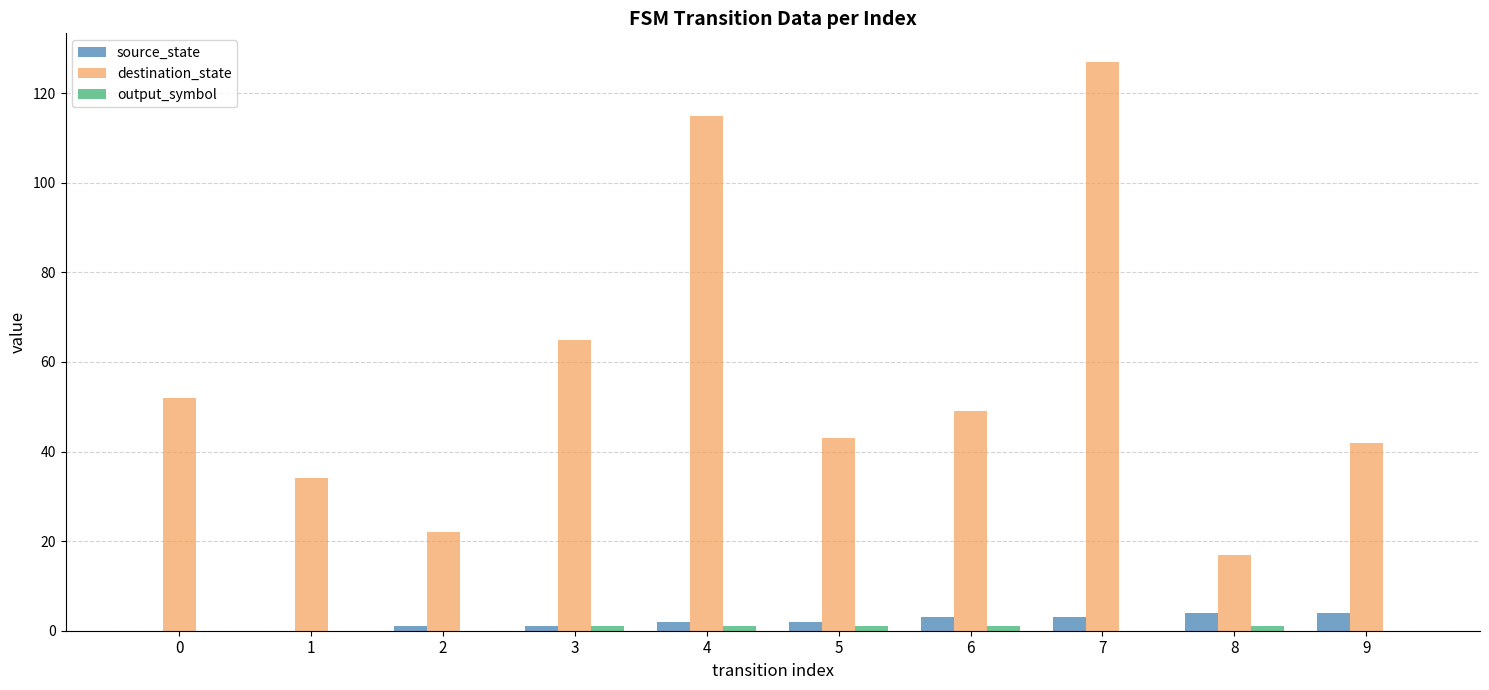

Is it true that destination_state equals 65 at 3?

True